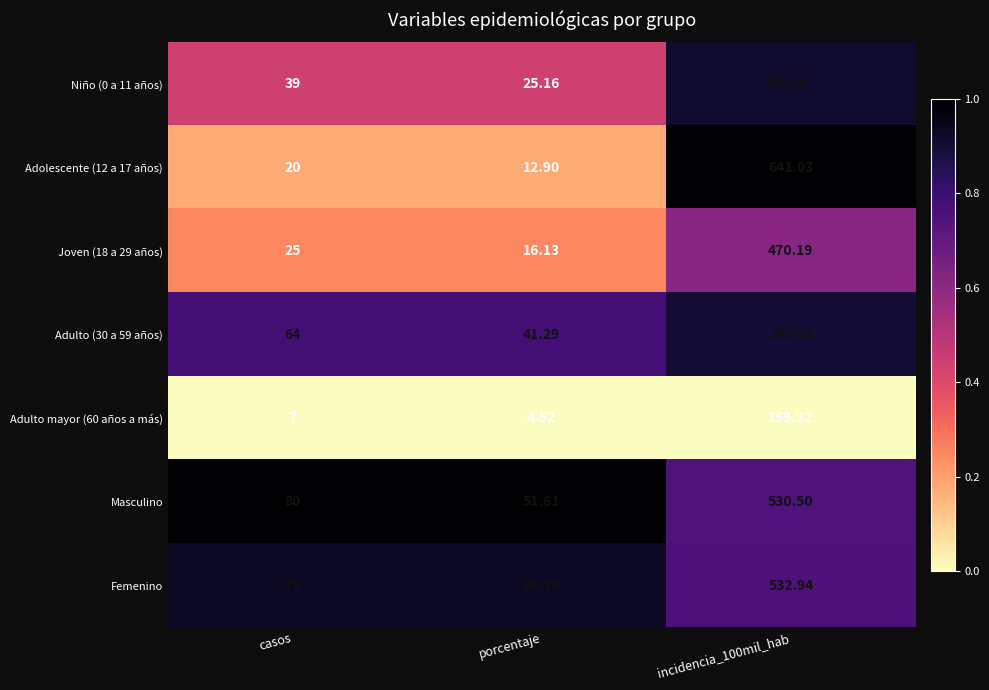

List the series in order of their peak value, highest first.

Adolescente (12 a 17 años), Niño (0 a 11 años), Adulto (30 a 59 años), Femenino, Masculino, Joven (18 a 29 años), Adulto mayor (60 años a más)